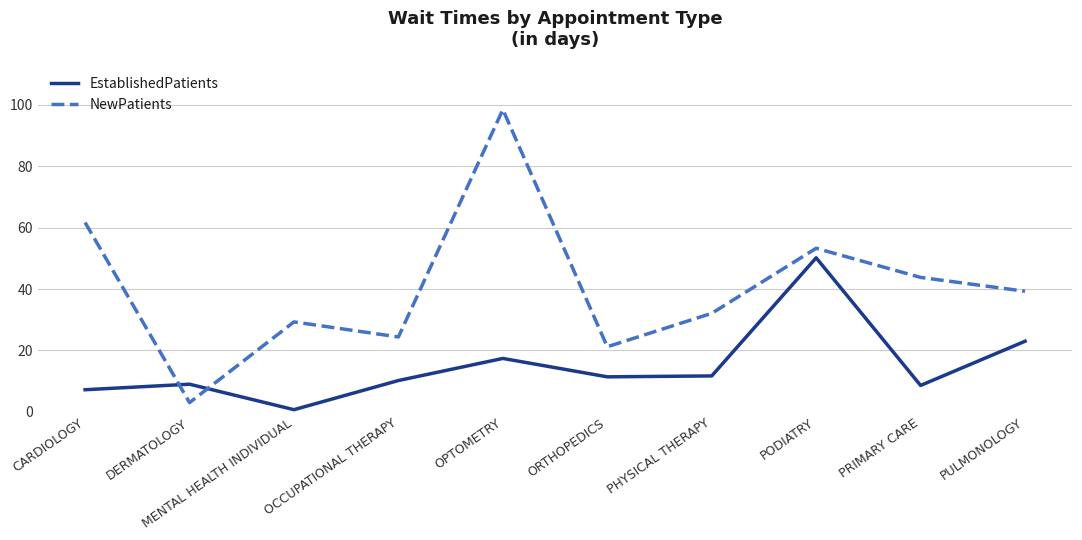

Count the number of data series in this chart.

2